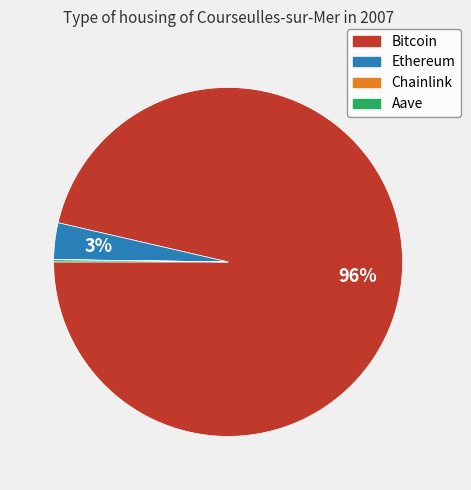

Which has a higher value, Bitcoin or Ethereum?

Bitcoin